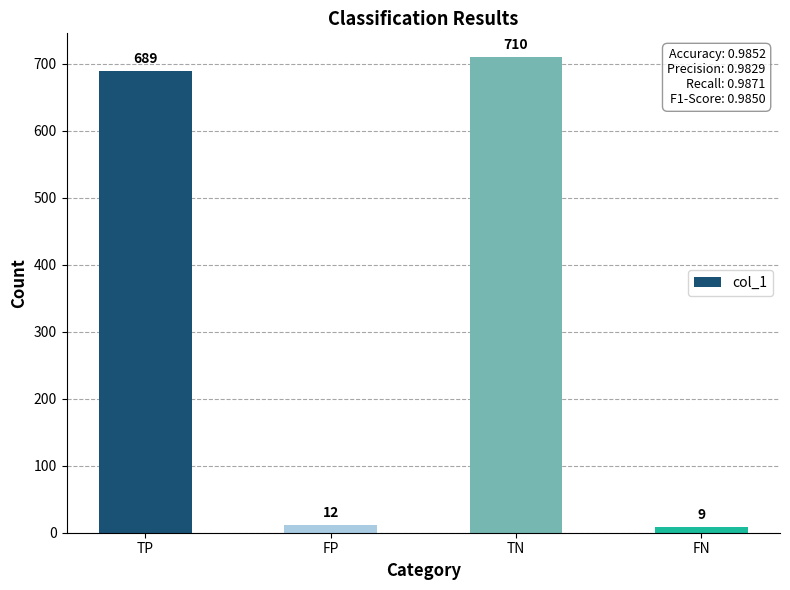

Which label corresponds to the largest value in the chart?

TN